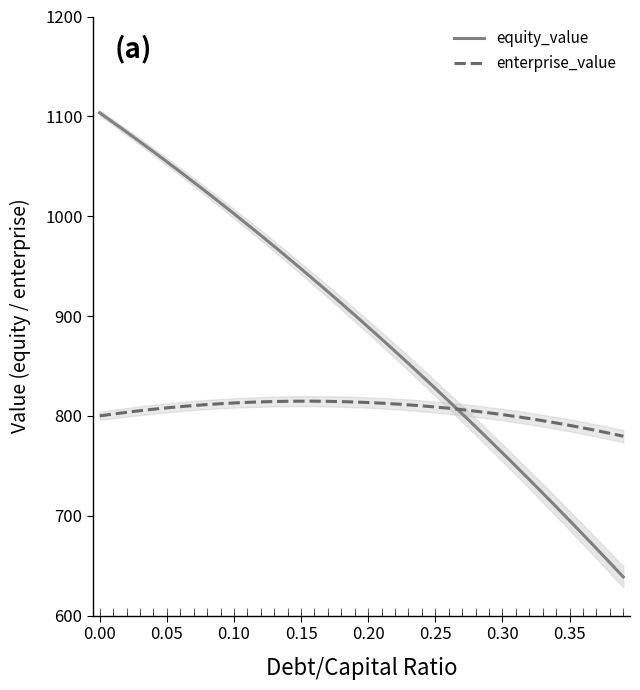

Which series changed the most between 16 and 24?

equity_value